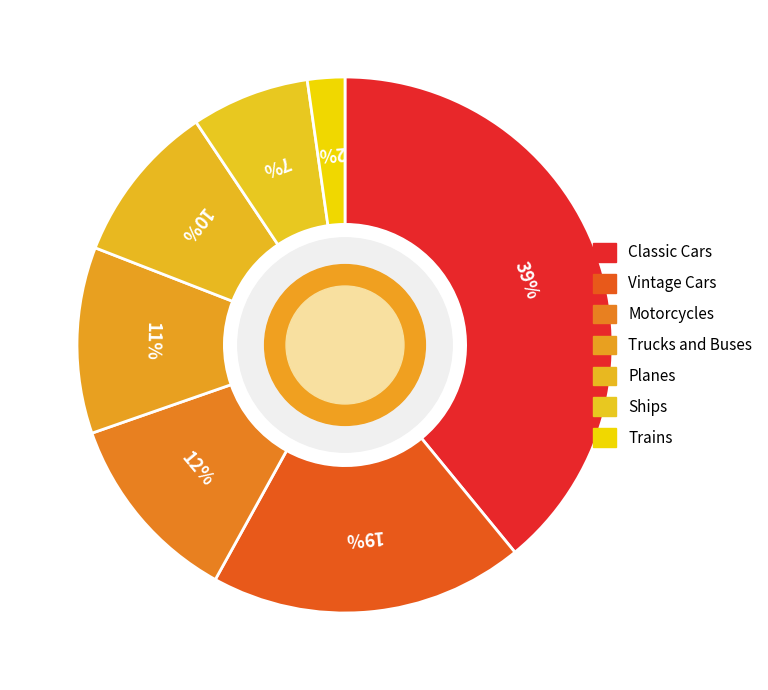

Count the number of slices in the pie.

7